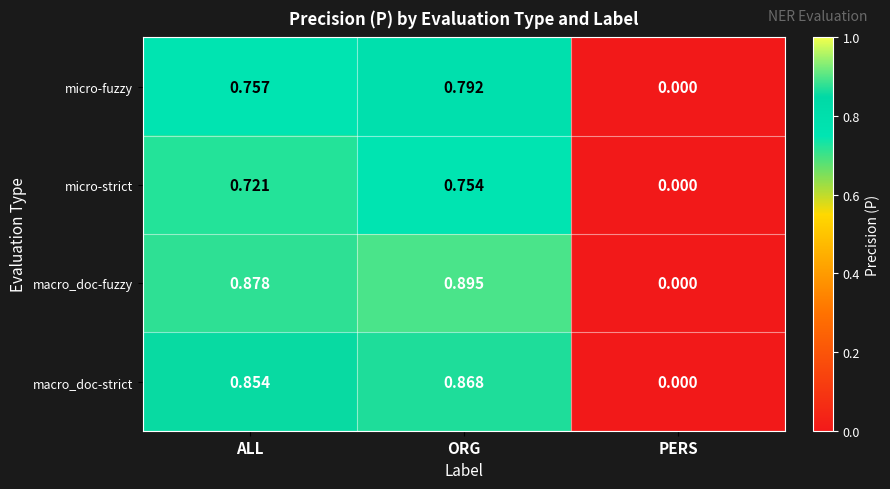

At ORG, list the series in order from largest to smallest.

macro_doc-fuzzy, macro_doc-strict, micro-fuzzy, micro-strict